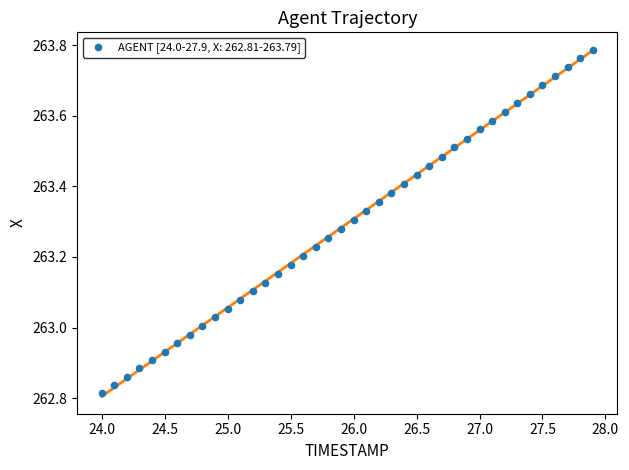

What is the range of Y values (max minus min)?

1.0